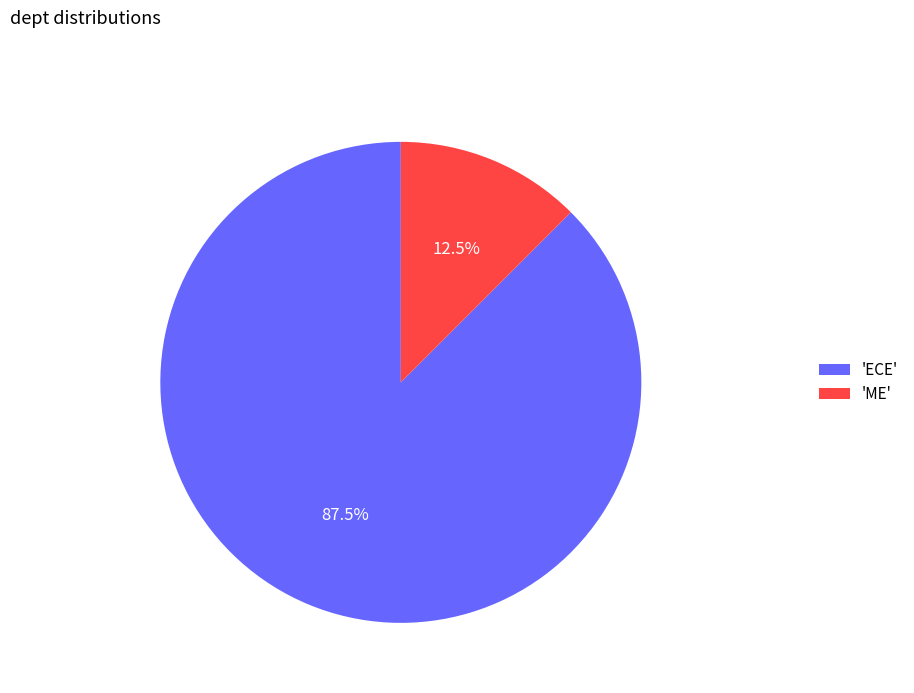

What portion of the pie excludes 'ECE'?

12.5%